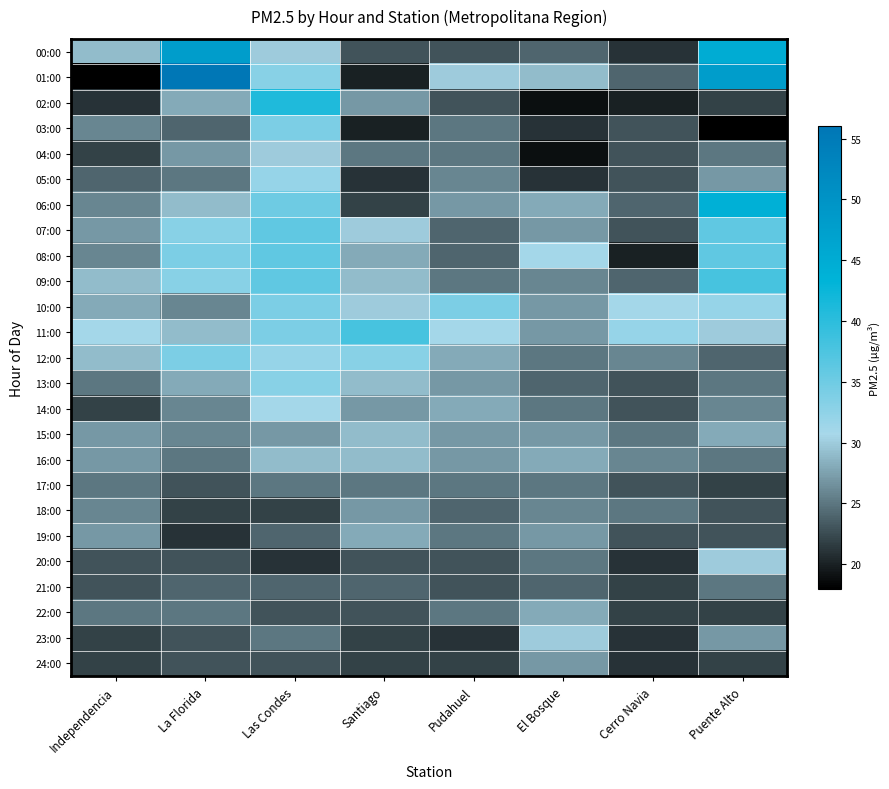

List the series in order of their peak value, lowest first.

17:00, 21:00, 18:00, 24:00, 19:00, 22:00, 15:00, 16:00, 04:00, 20:00, 23:00, 14:00, 05:00, 13:00, 03:00, 10:00, 12:00, 07:00, 08:00, 09:00, 11:00, 02:00, 06:00, 00:00, 01:00